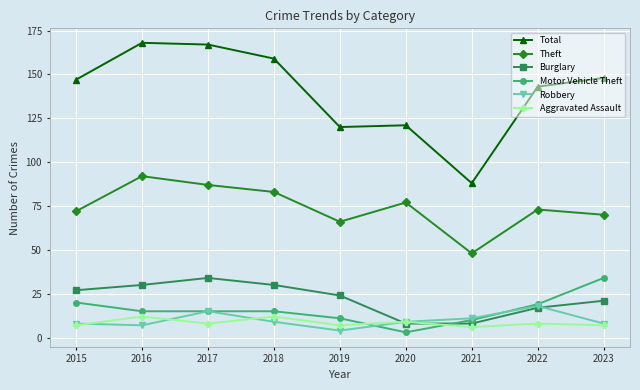

The Burglary series shows 46 at 2017. True or false?

False